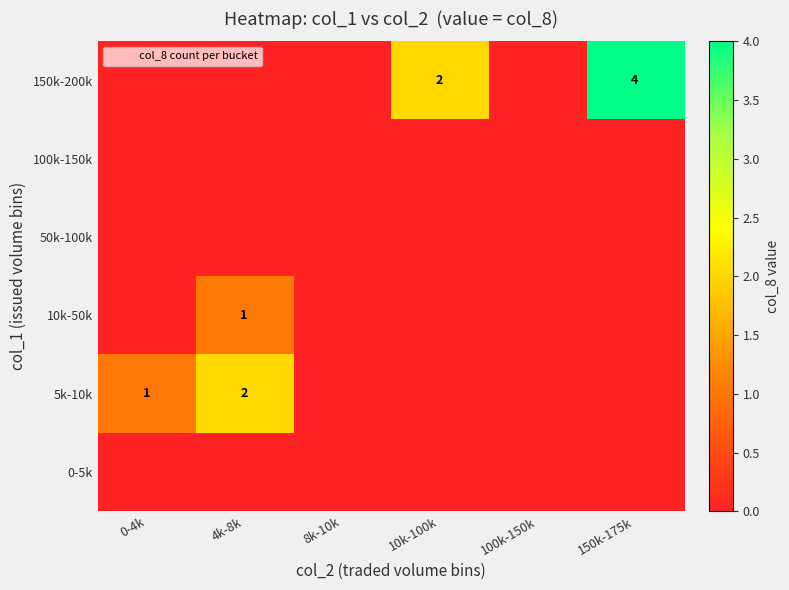

Rank the series by their maximum value, from lowest to highest.

0-5k, 50k-100k, 100k-150k, 10k-50k, 5k-10k, 150k-200k